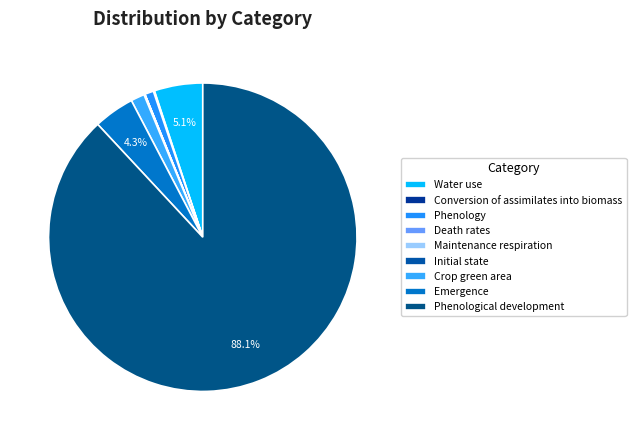

Which category has the smallest portion of the pie?

Death rates